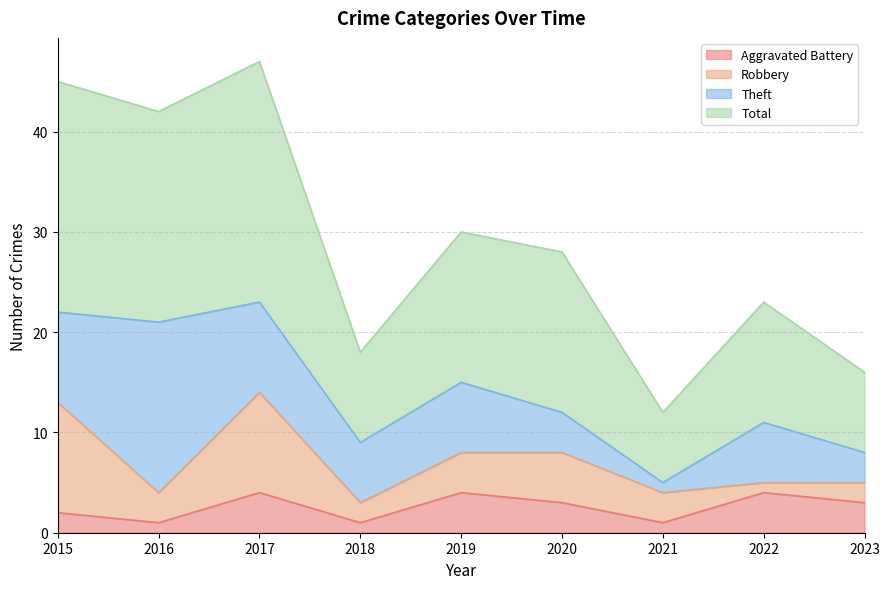

What is the difference between the highest and lowest values at 2015?

43